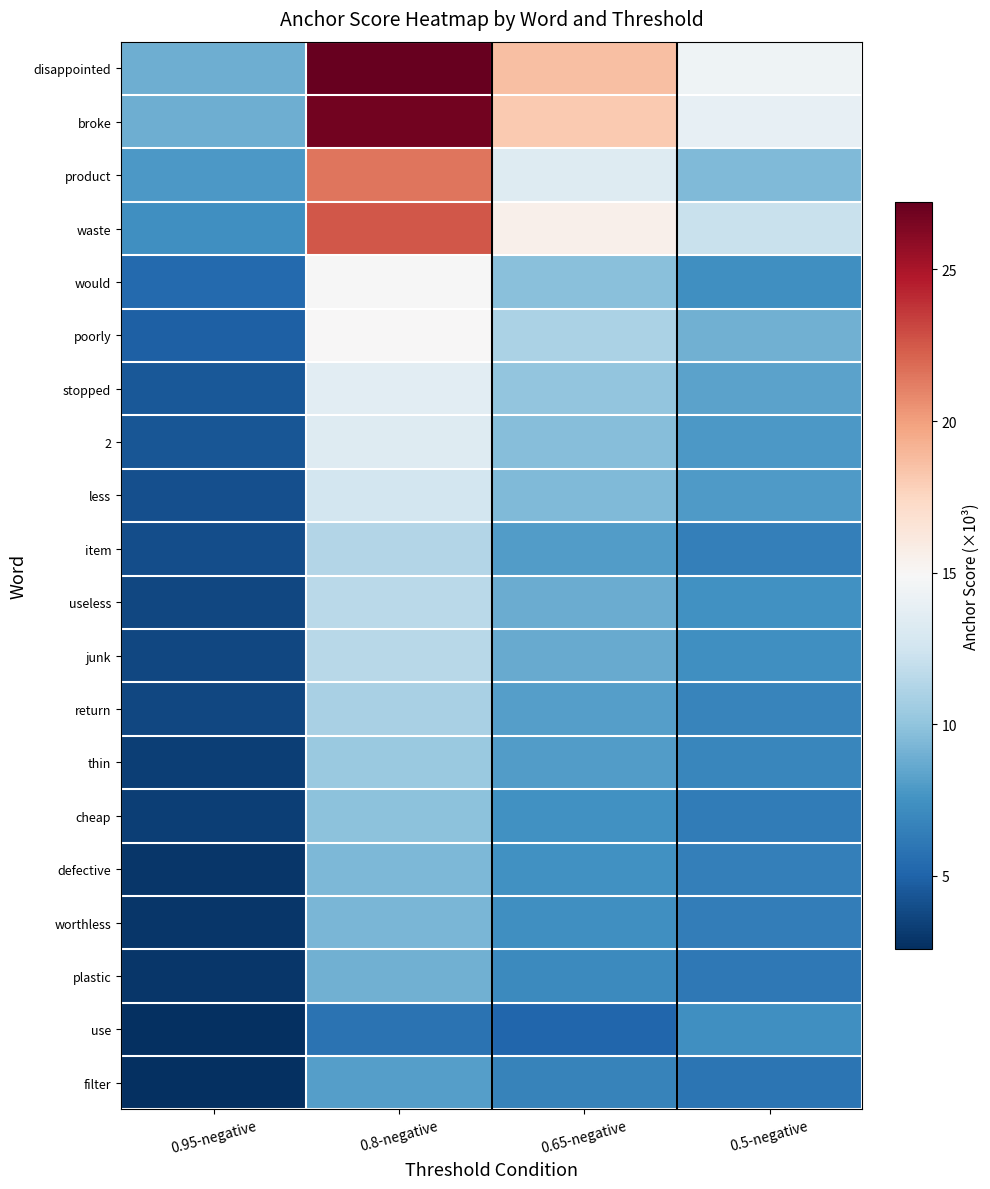

How many series are shown in this chart?

20